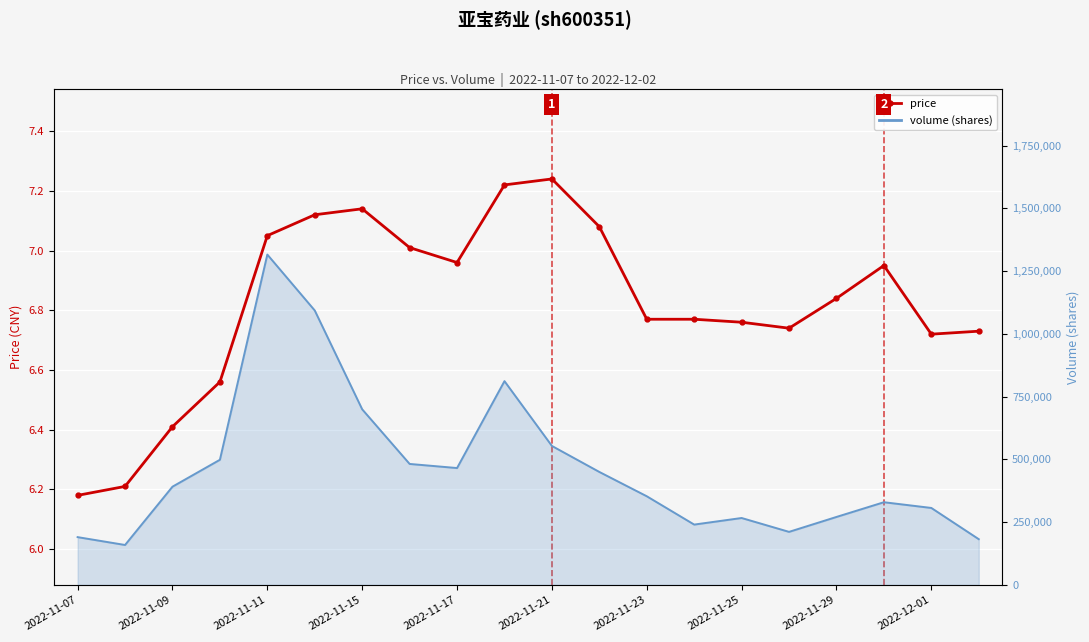

What is the value of the price point at the 8th from the left?

7.0